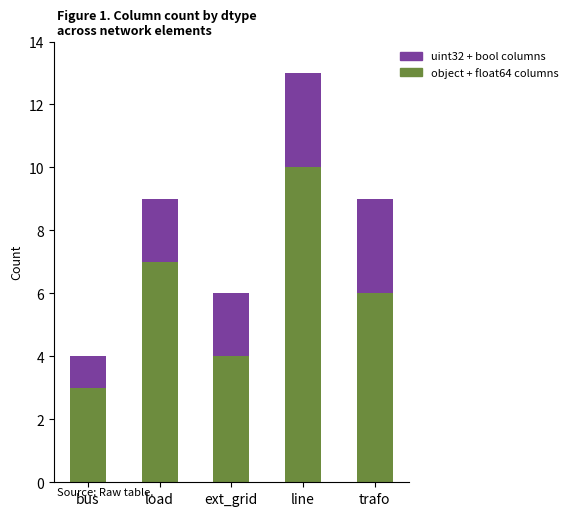

The object + float64 columns series shows 9 at trafo. True or false?

False